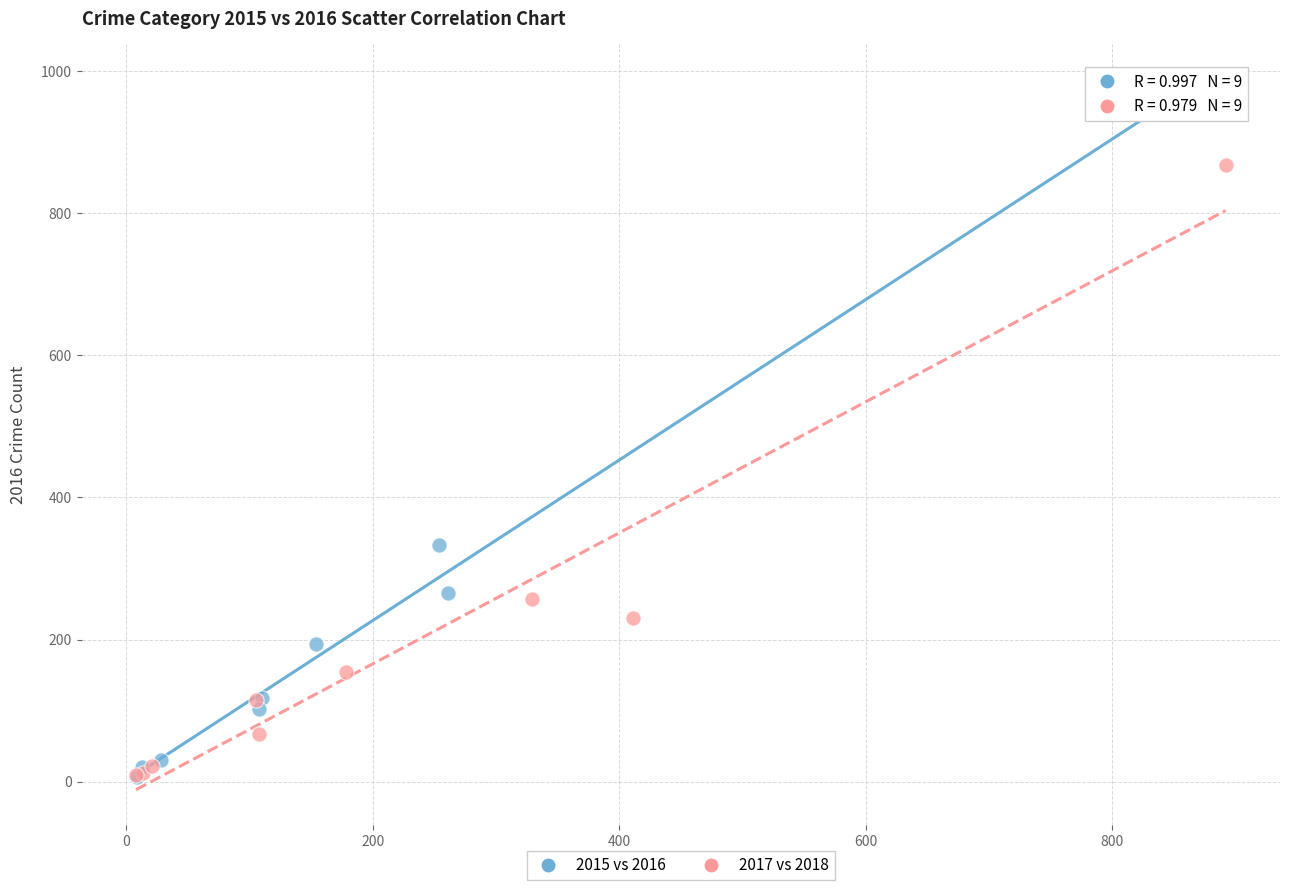

Which series has the widest spread of Y values?

2015 vs 2016